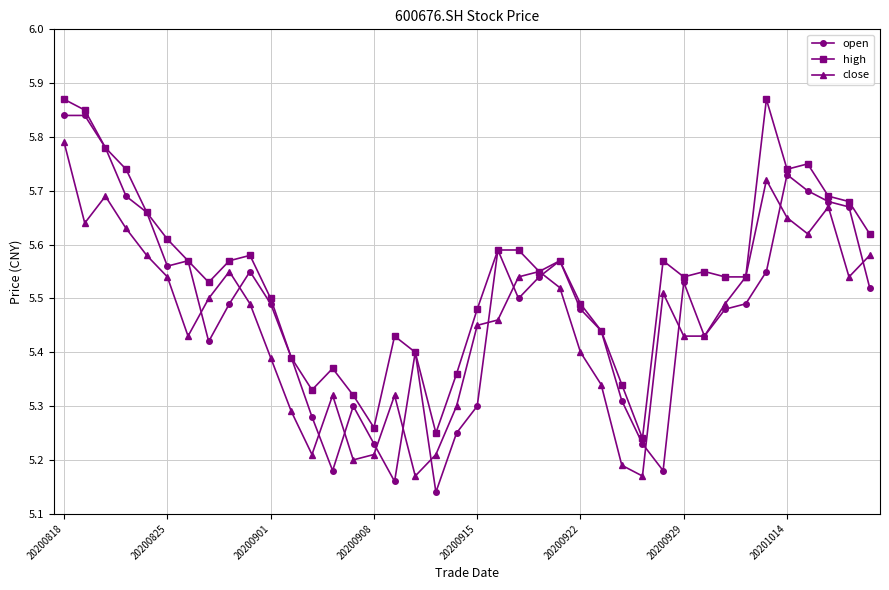

Which series has the largest total across all categories?

high